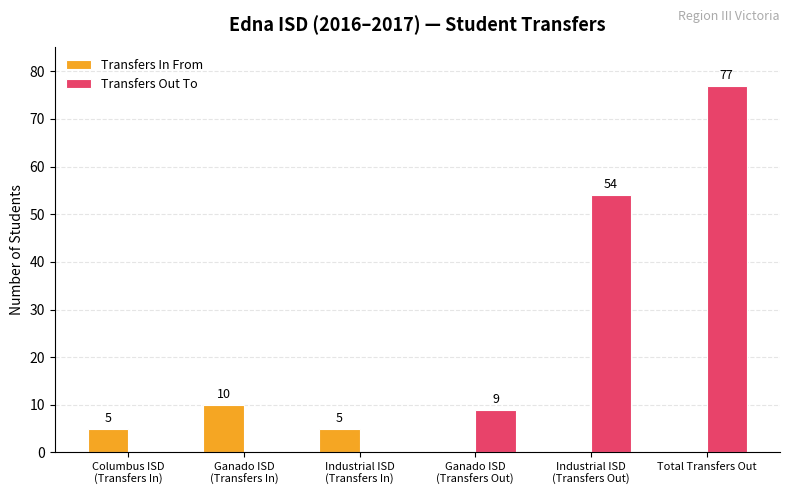

Count the Transfers Out To values in the range 0 to 54.

5